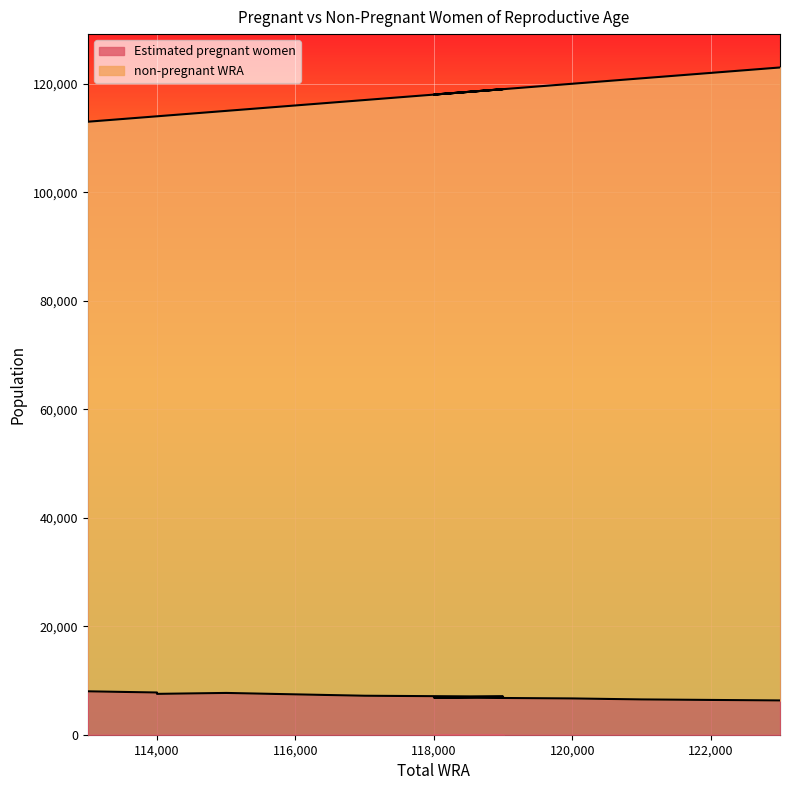

How many lines are shown in the chart?

2